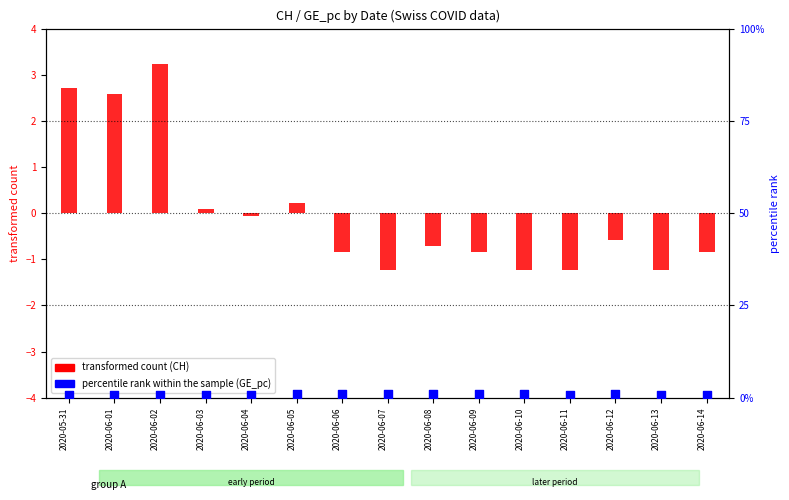

Which series has the largest total across all categories?

GE_pc (percentile rank)